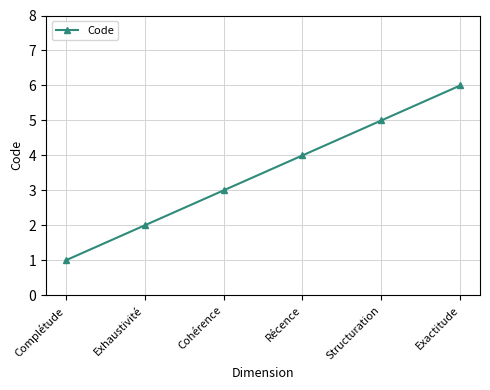

List the labels in order of value, largest first.

Exactitude, Structuration, Récence, Cohérence, Exhaustivité, Complétude